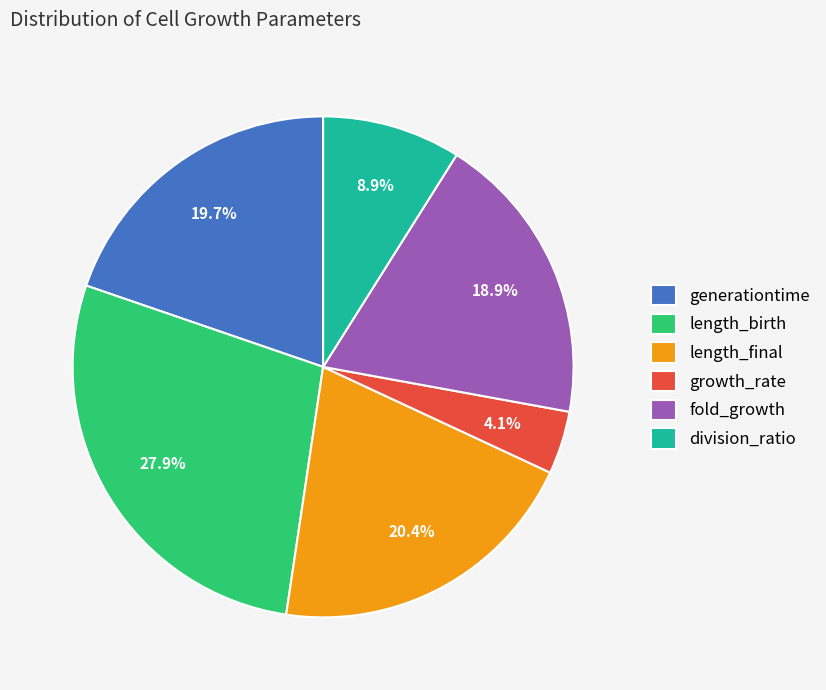

Between fold_growth and growth_rate, which is larger?

fold_growth